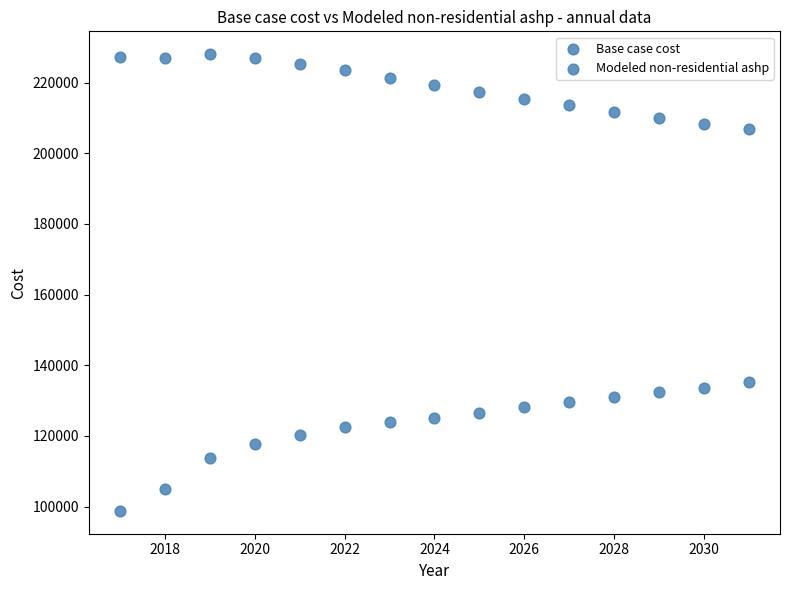

How many data points are displayed?

30